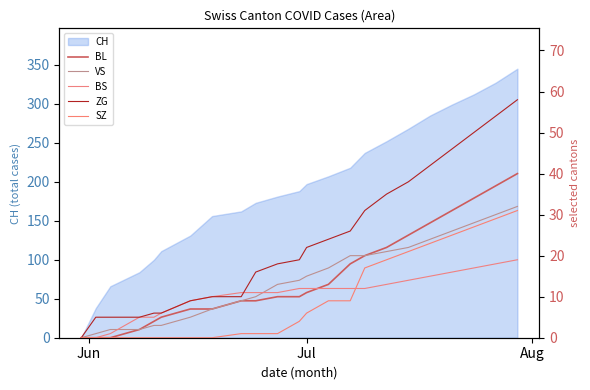

True or false: ZG and SZ intersect in this chart.

False